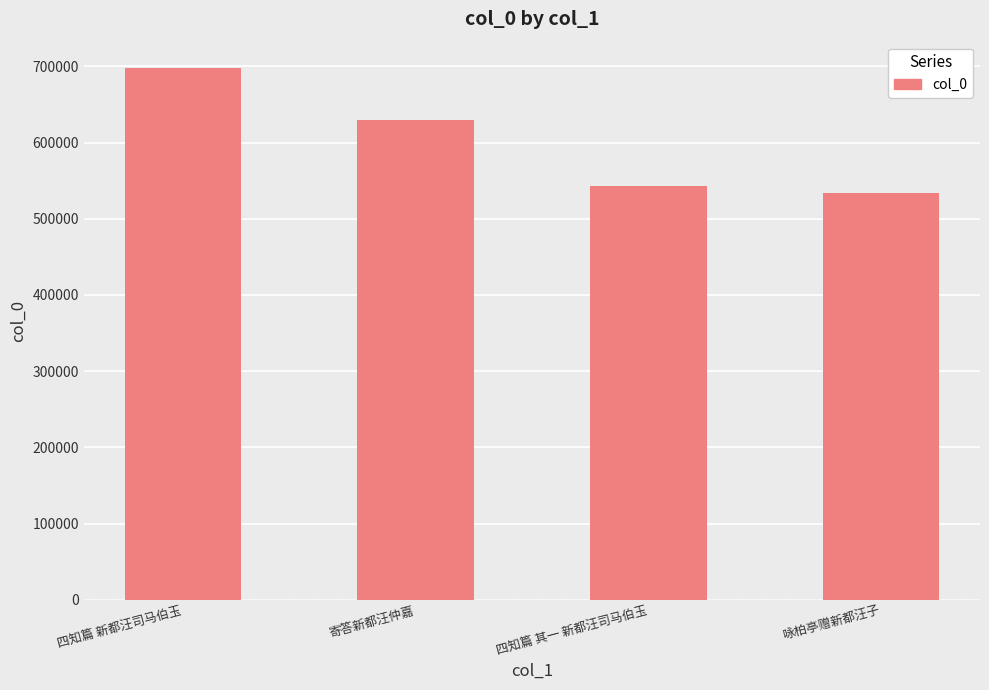

What is the label of the 2nd bar from the right?

四知篇 其一 新都汪司马伯玉